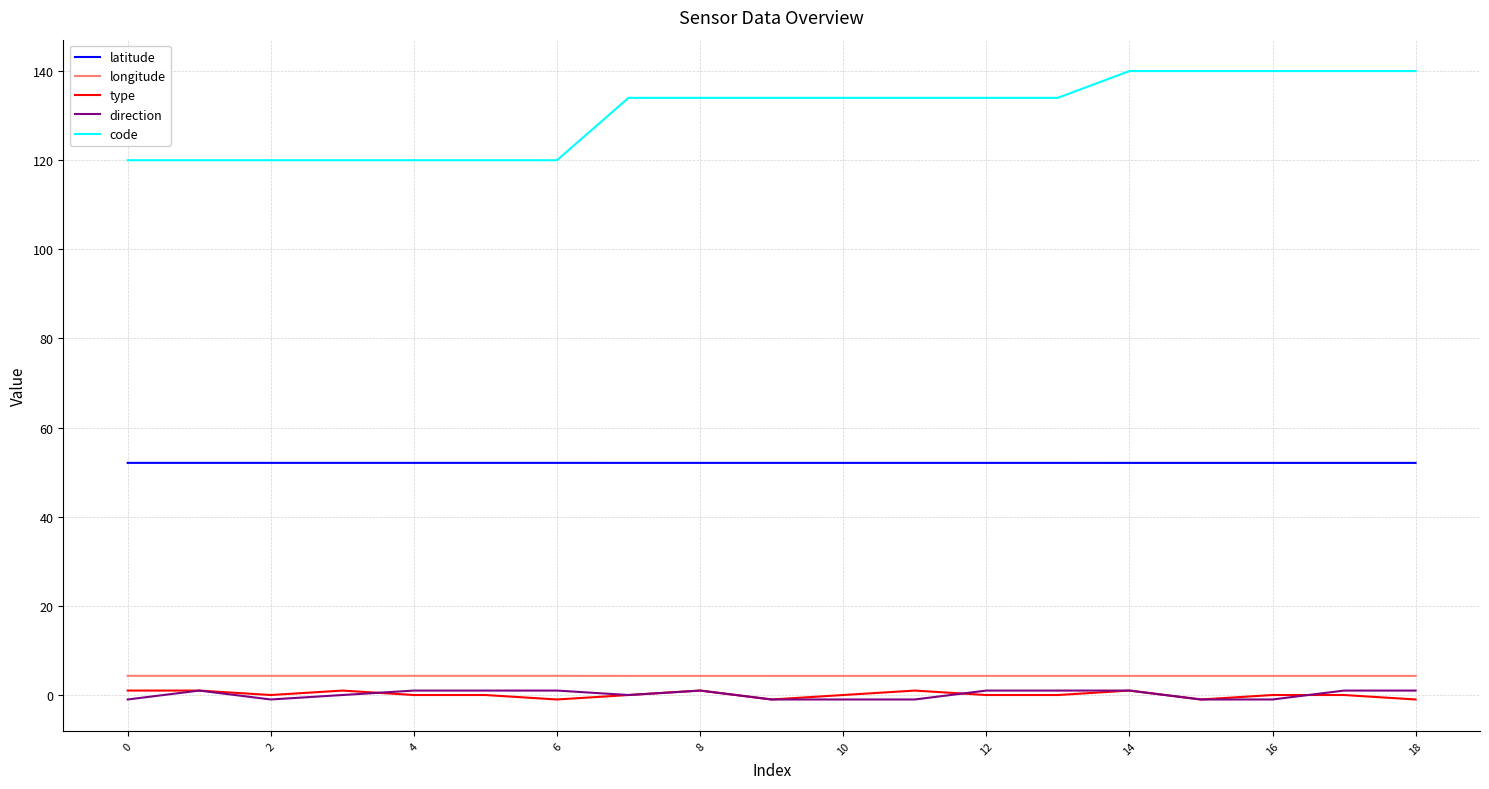

Which series has the widest spread of values?

code